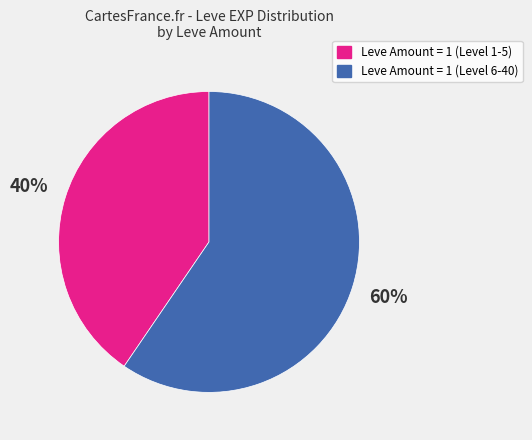

Does any single category account for the majority?

Yes